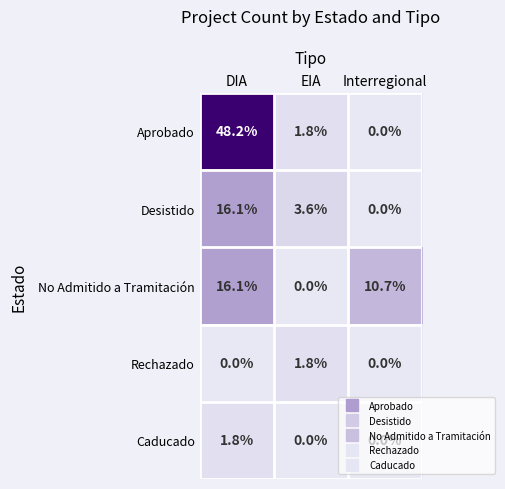

Between DIA and Interregional, which series saw the biggest shift?

Aprobado